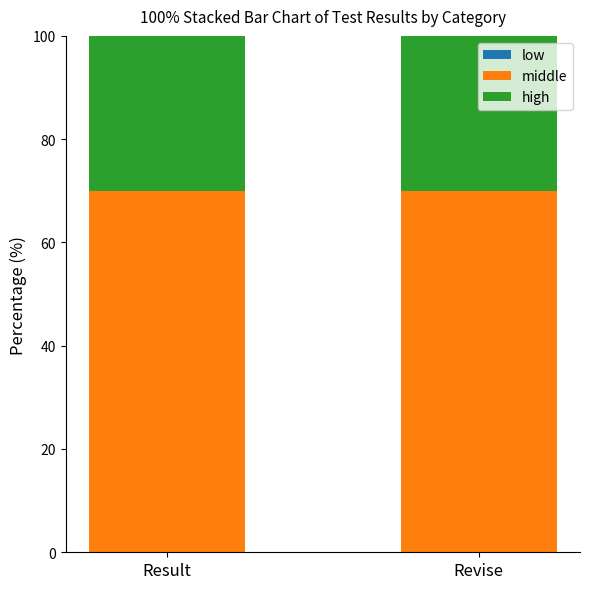

What is the lowest value of the middle series?

70